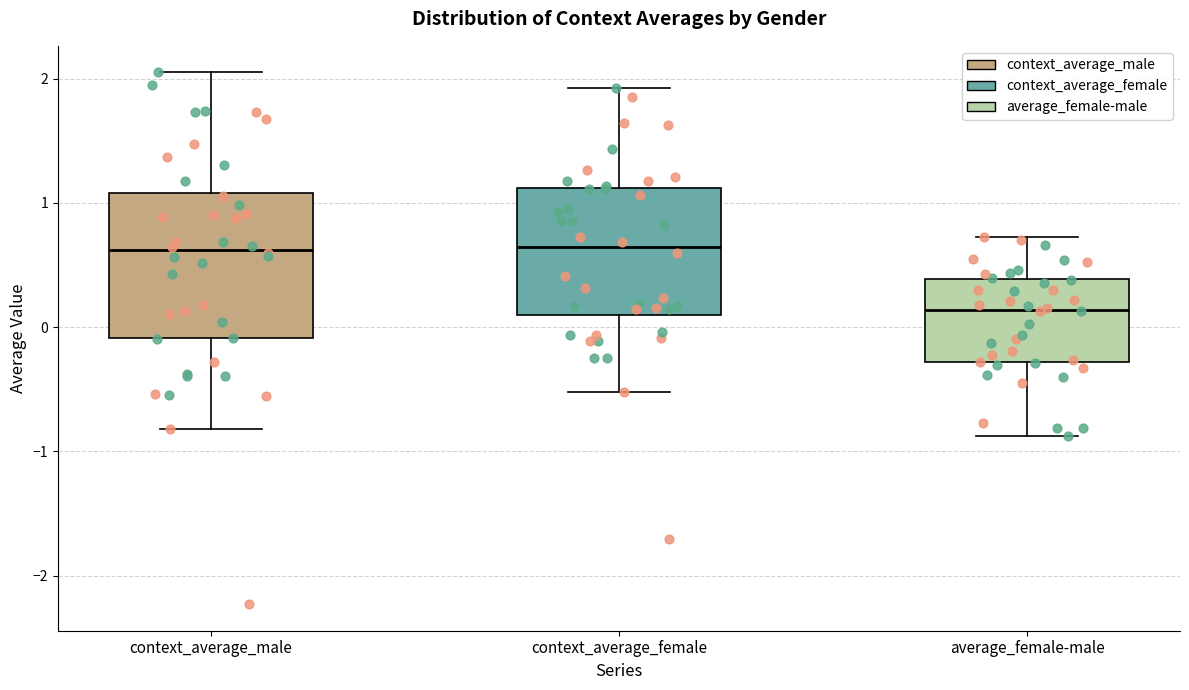

Reading left to right, transcribe this box plot: for each box, give where its median line is, the range the box spans, and where its two whiskers end, as read against the y-axis. The values are not printed on the chart, so give them approximately, as read against the axis.

context_average_male: median 0.6, box -0.1 to 1.1, whiskers -0.8 to 2.0
context_average_female: median 0.6, box 0.1 to 1.1, whiskers -0.5 to 1.9
average_female-male: median 0.1, box -0.3 to 0.4, whiskers -0.9 to 0.7